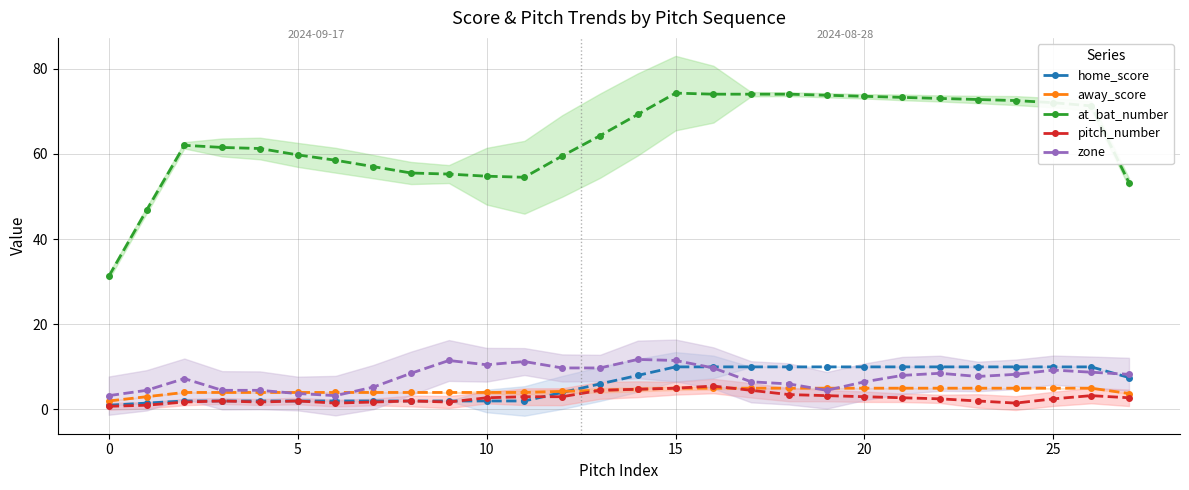

True or false: at_bat_number and home_score intersect in this chart.

False